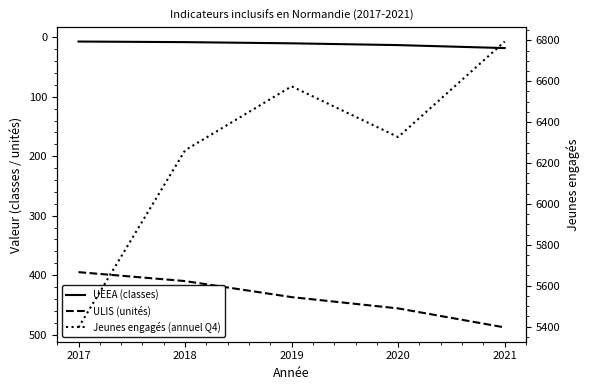

At which label does Jeunes engagés (annuel Q4) first exceed 6327?

2019